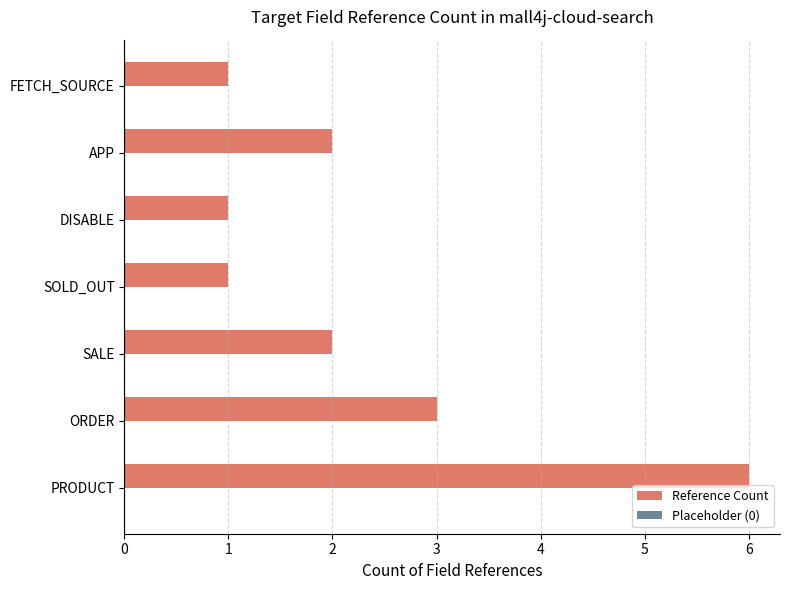

Which has a higher value, PRODUCT or ORDER?

PRODUCT